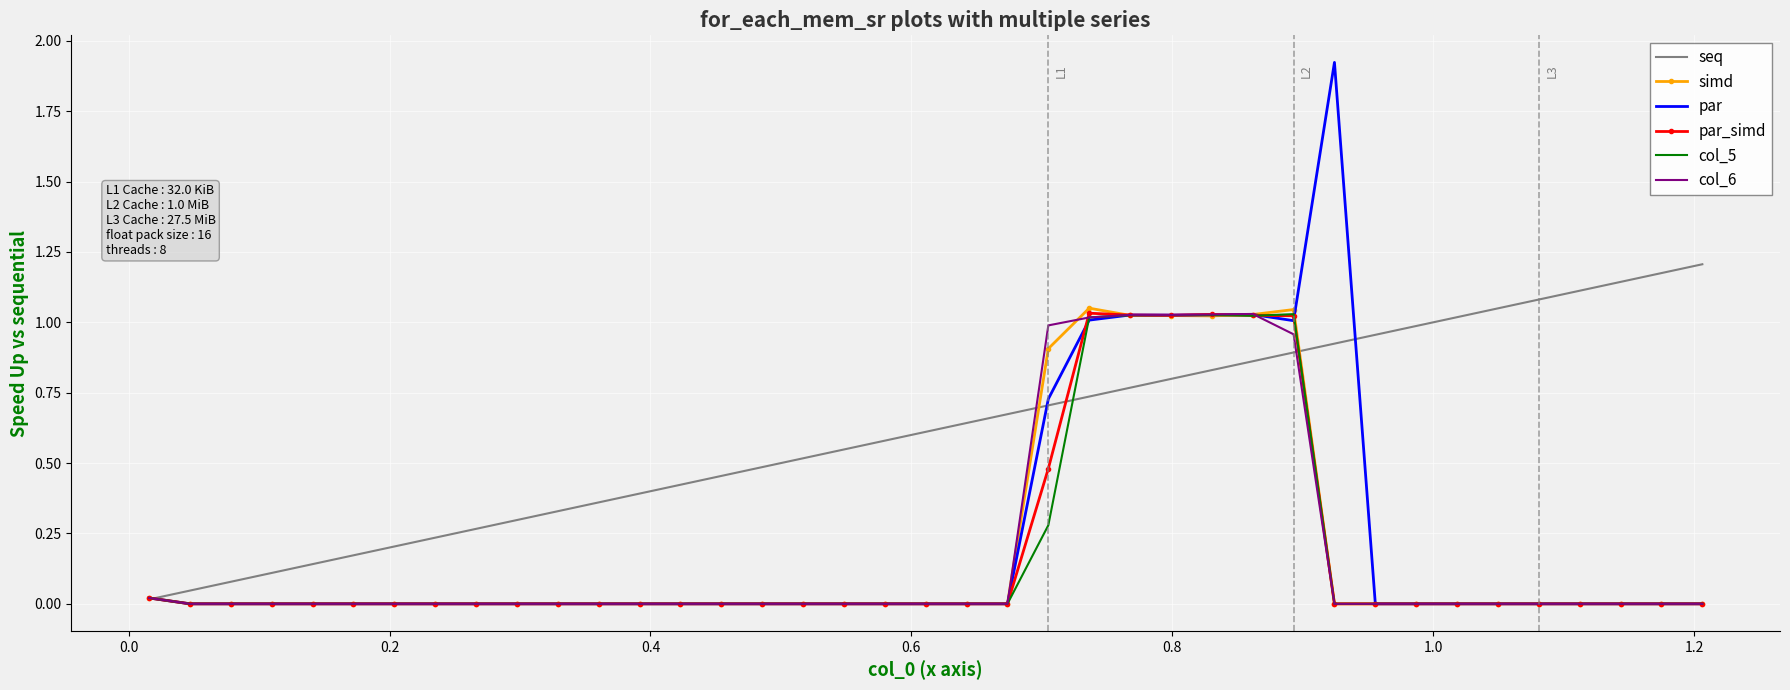

Which series has the largest range (max minus min)?

par